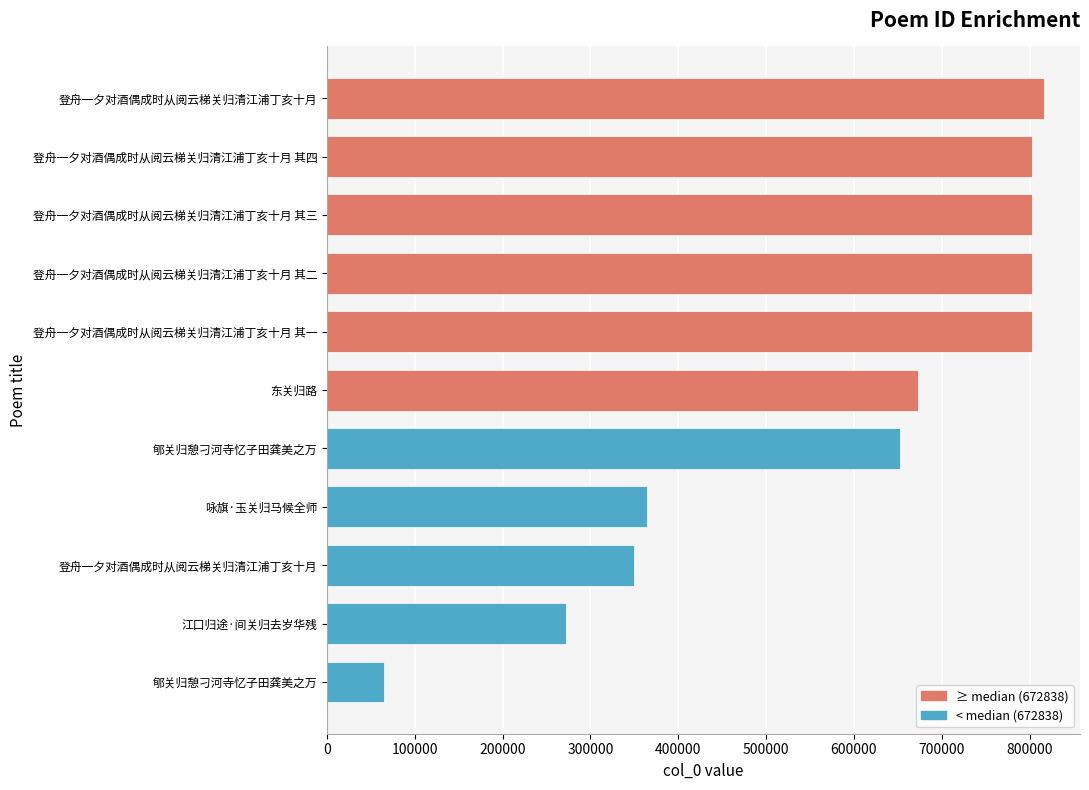

Where is the data nearest to the value 440932?

咏旗·玉关归马候全师